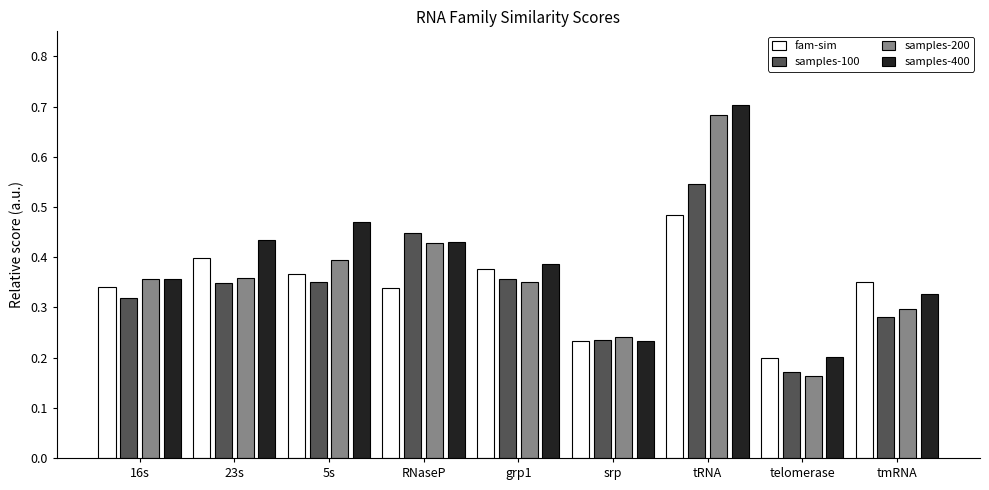

What is the sum of the samples-100 values at RNaseP and 5s?

0.8